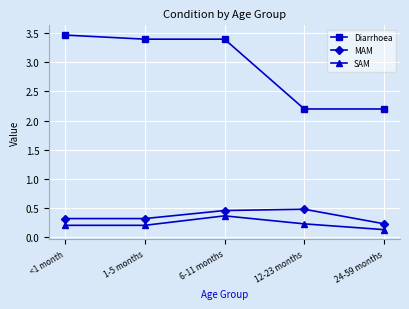

What is the difference between the highest and lowest values at 6-11 months?

3.0